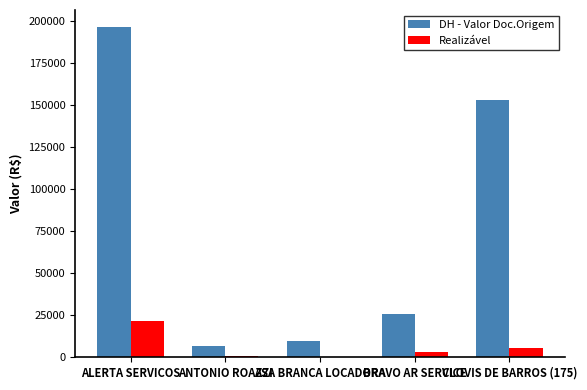

What is the sum of all Realizável values?

30521.8